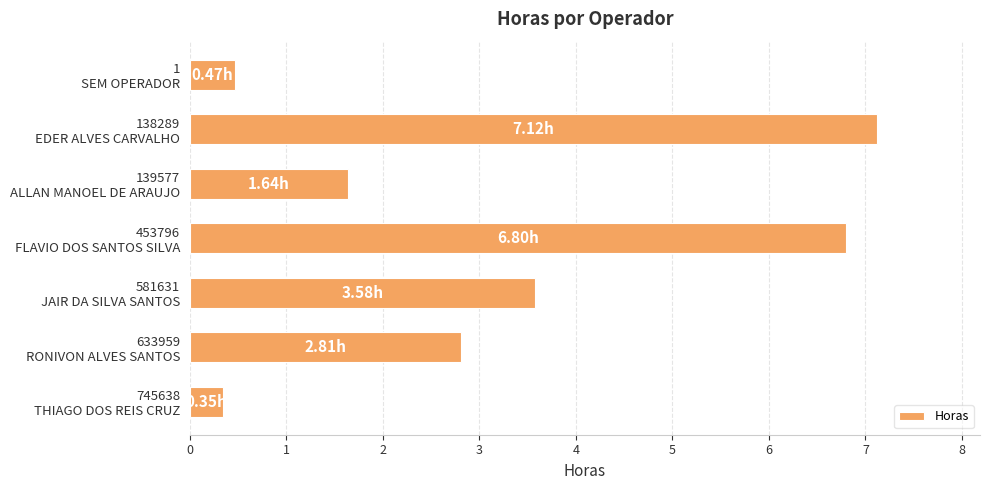

What is the sum of all values?

22.8